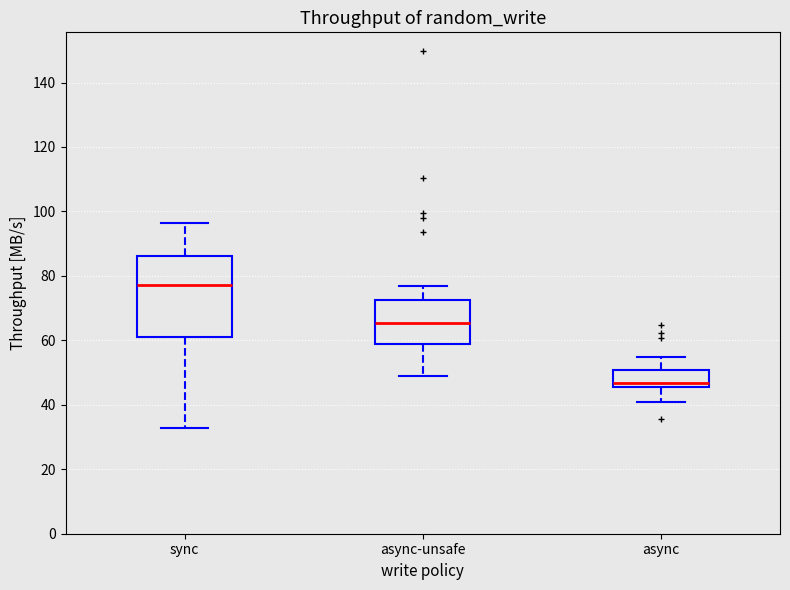

Reading left to right, read every box against the y-axis: the position of its median line, the range the box covers, and the ends of its whiskers. The values are not printed on the chart, so give them approximately, as read against the axis.

sync: median 78, box 62 to 86, whiskers 32 to 96
async-unsafe: median 66, box 58 to 72, whiskers 48 to 76
async: median 46 (just above the box's lower edge), box 46 to 50, whiskers 40 to 54